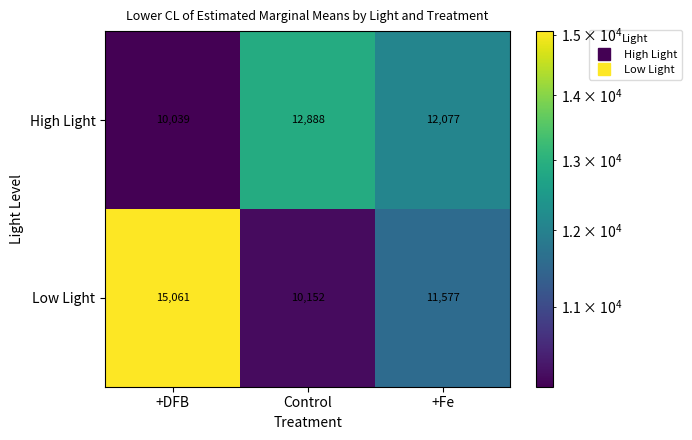

Rank the categories by High Light value from lowest to highest.

+DFB, +Fe, Control